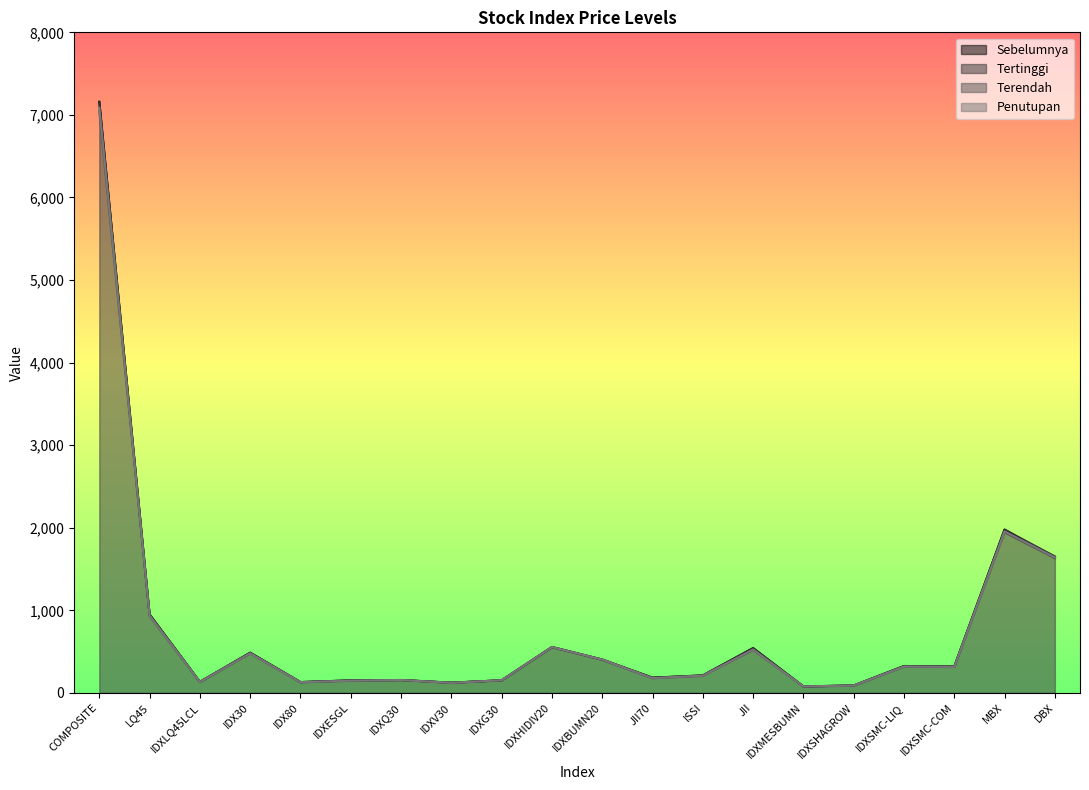

What is the label of the 18th point from the left?

IDXSMC-COM